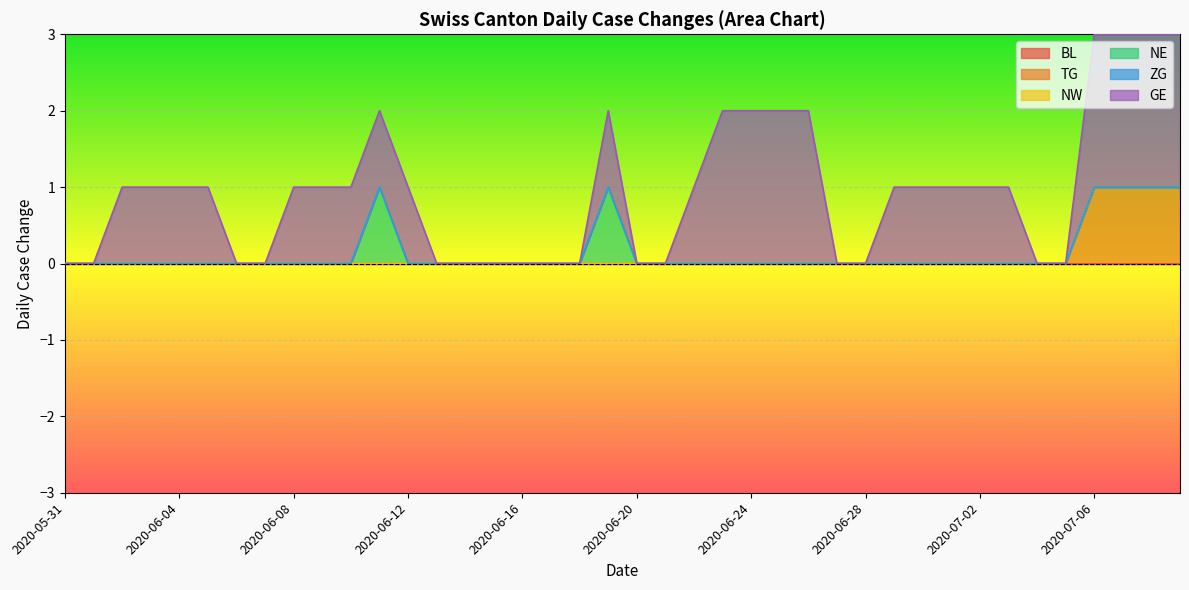

True or false: NE and TG intersect in this chart.

False